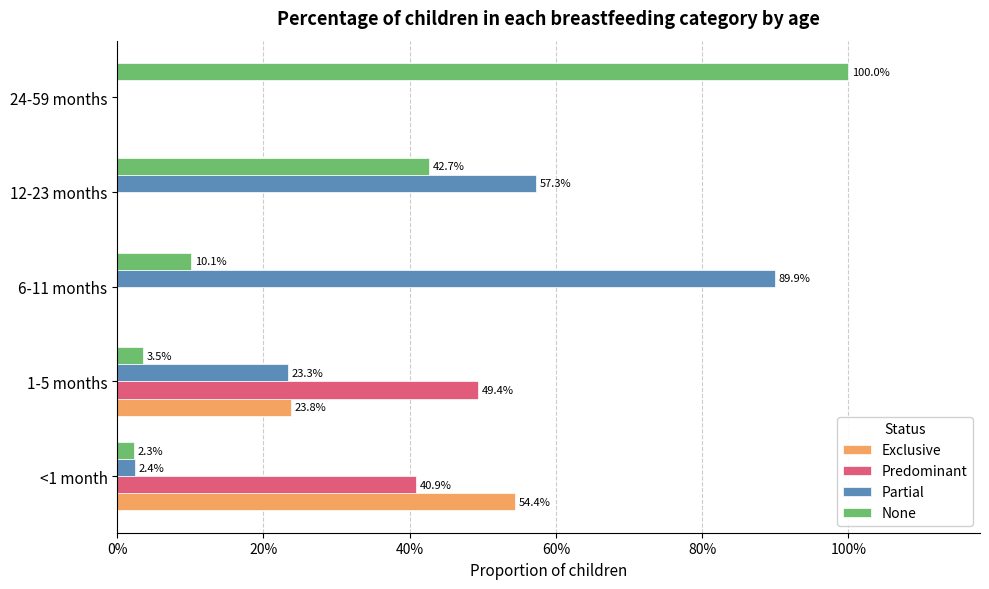

What are all the series names shown in the legend?

Exclusive, Predominant, Partial, None